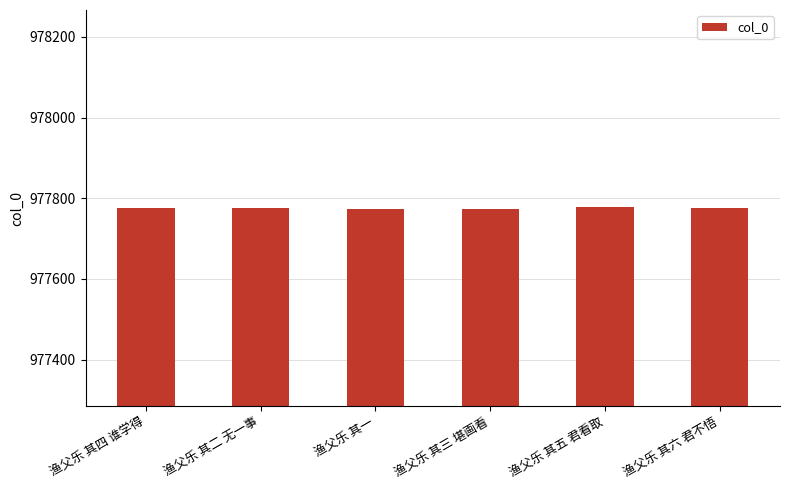

What position from the left is 渔父乐 其六 君不悟?

6